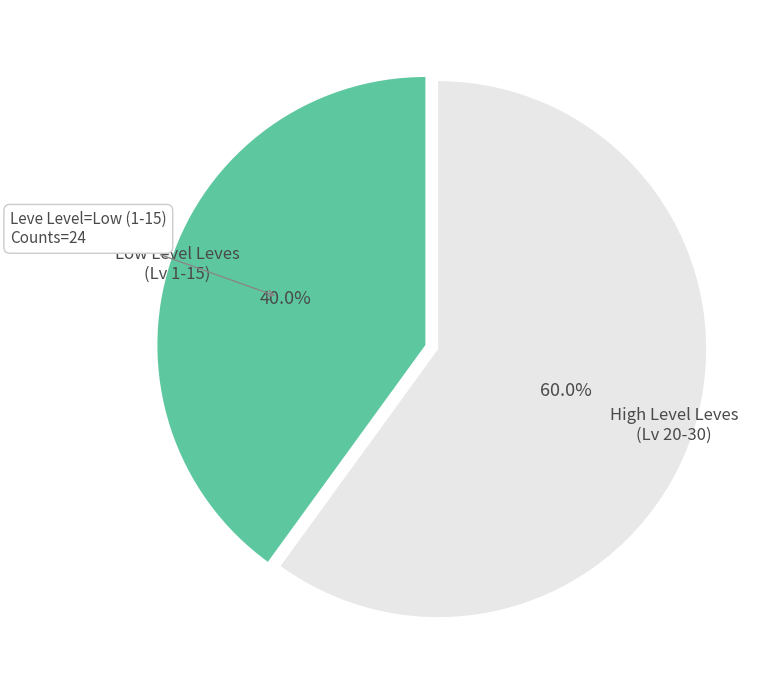

Is there any slice that represents more than half of the pie?

Yes